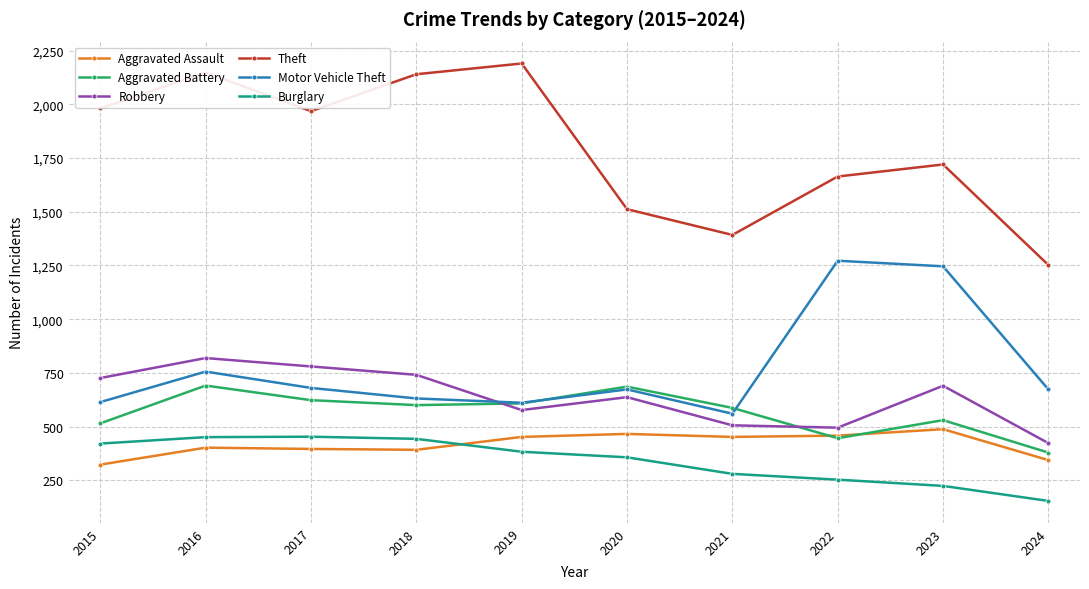

Is it true that Aggravated Assault equals 782 at 2020?

False